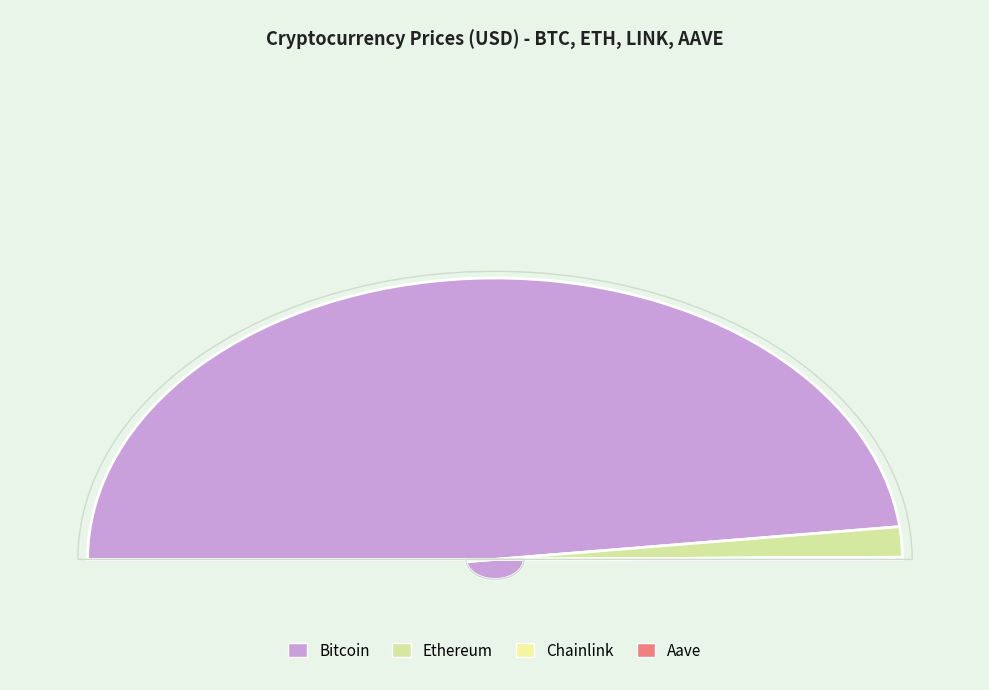

The Ethereum slice represents 3% of the pie. True or false?

True